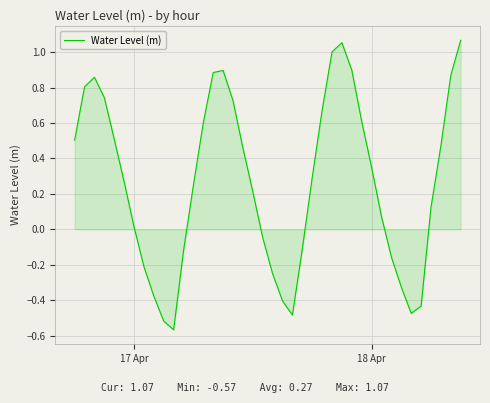

What is the difference between the maximum and minimum values?

1.6